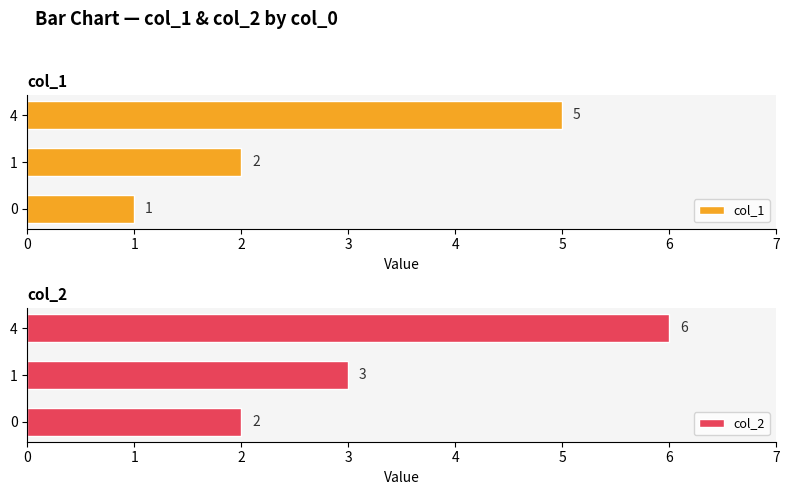

What is the value of the col_1 bar at the 1st from the left?

1